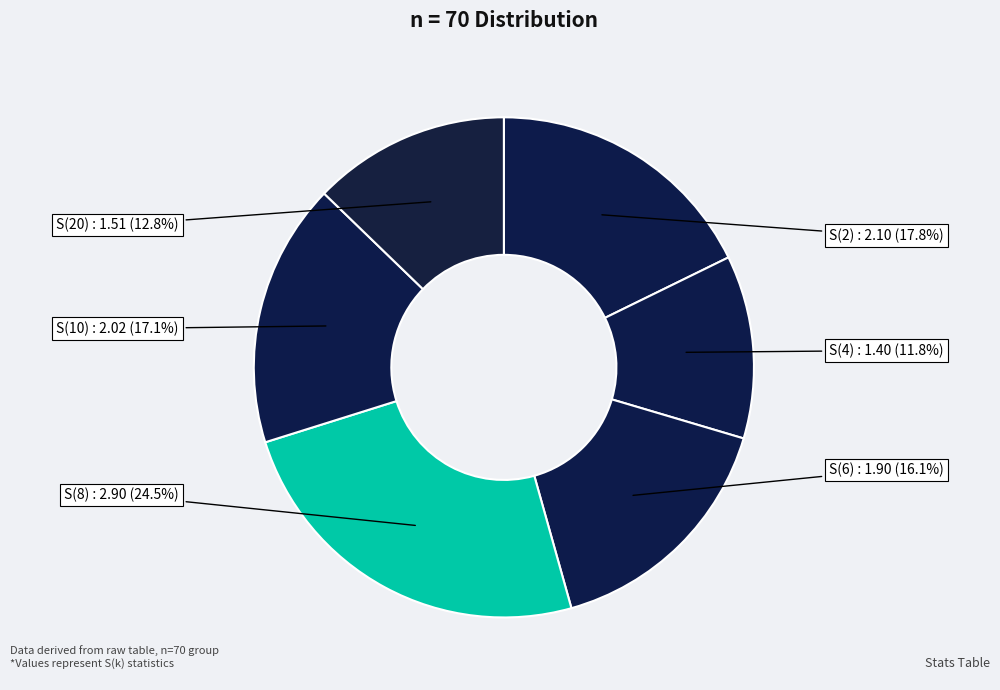

What is the total percentage of S(2) and S(8)?

42.3%